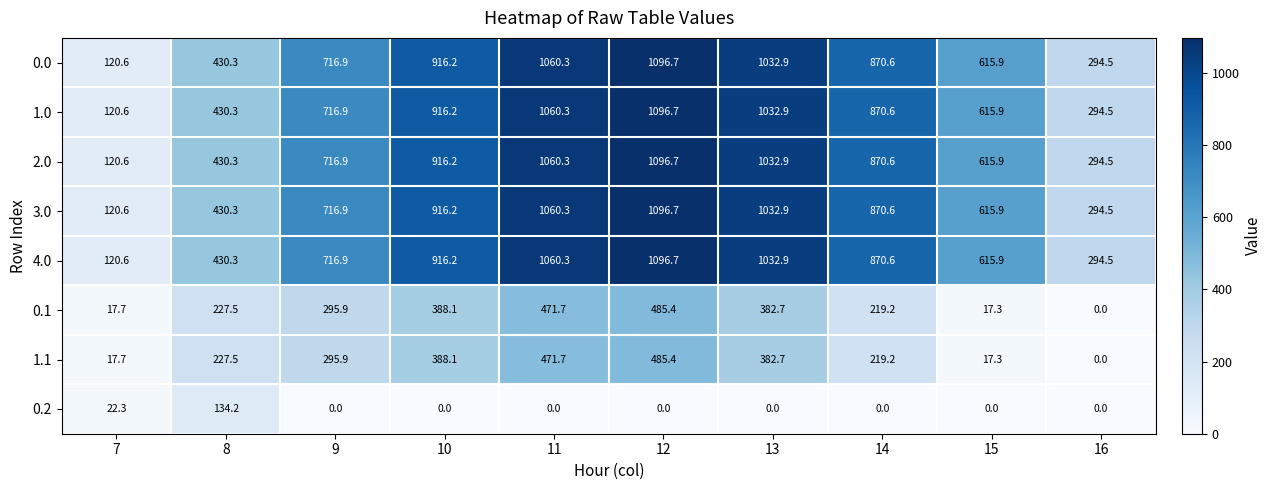

At which category is the sum across all series the highest?

12